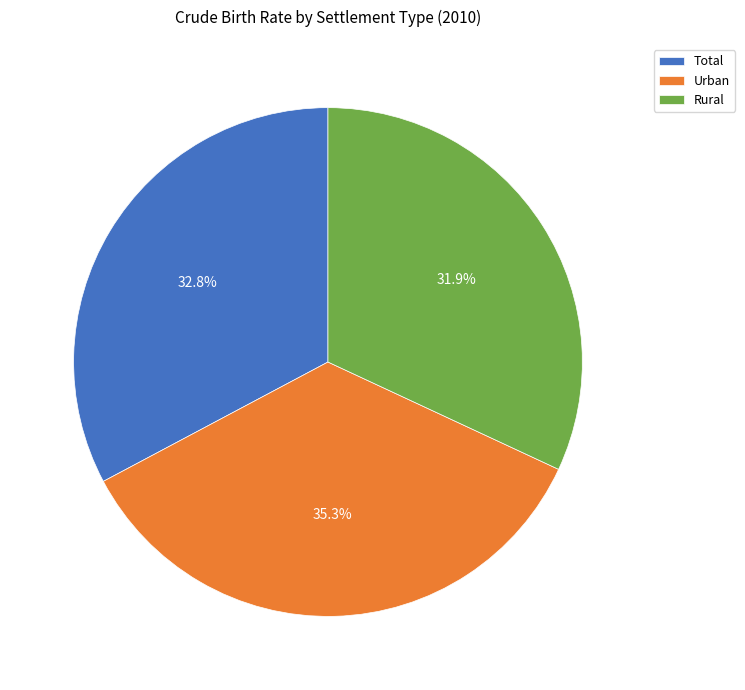

Does Total represent more than half of the total?

No